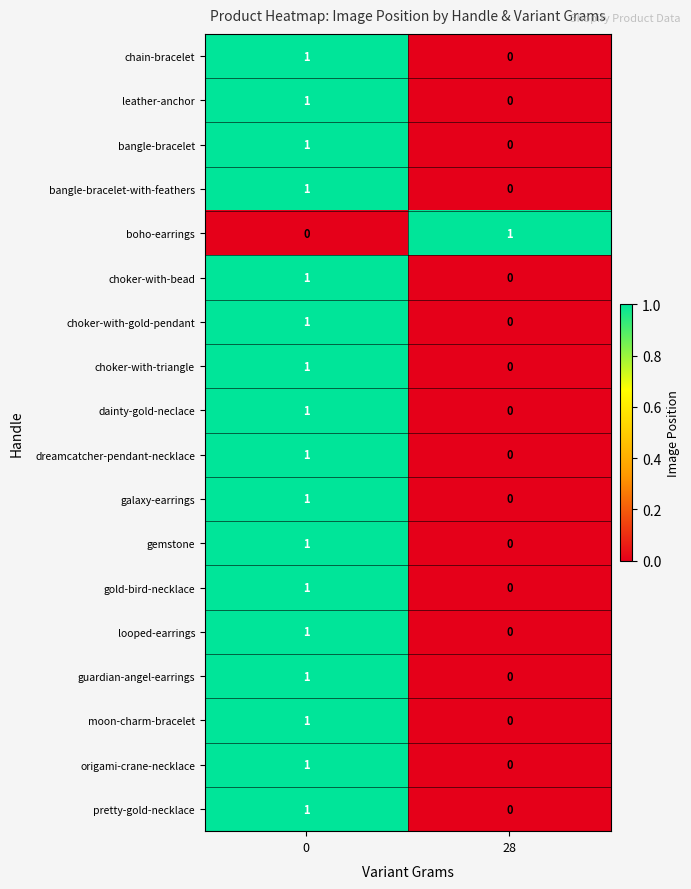

The value of pretty-gold-necklace at 0 is 1. True or false?

True